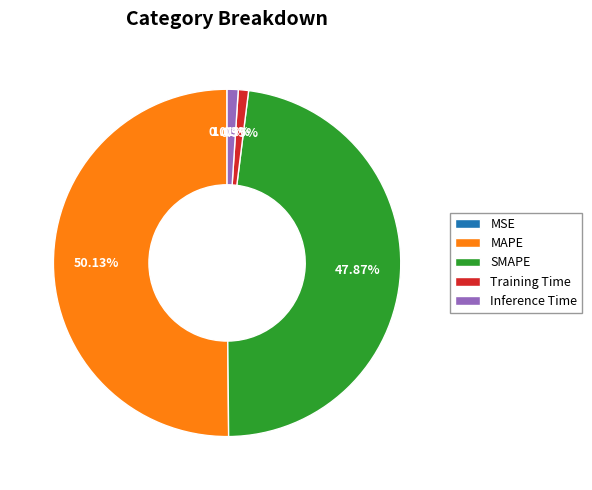

To the nearest percent, what is the combined percentage of Training Time and MAPE?

51%